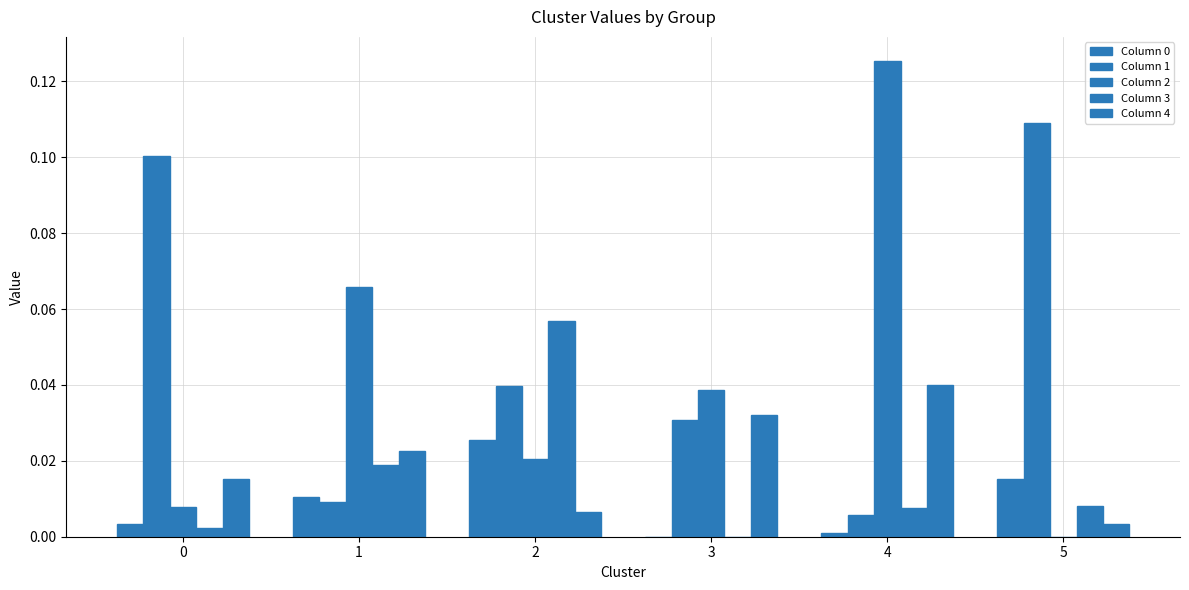

What is the value of the Column 1 bar at the 1st from the left?

0.1